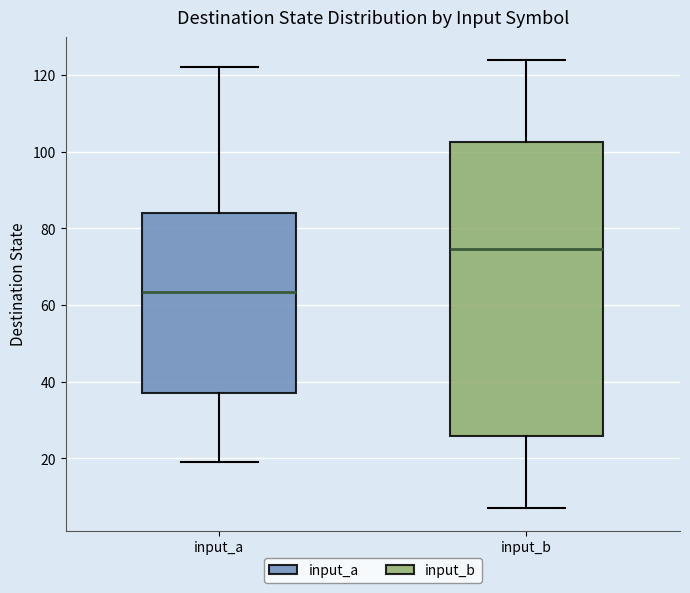

Where does the upper whisker of the box for input_a end on the y-axis? The values are not printed on the chart, so give them approximately, as read against the axis.

122